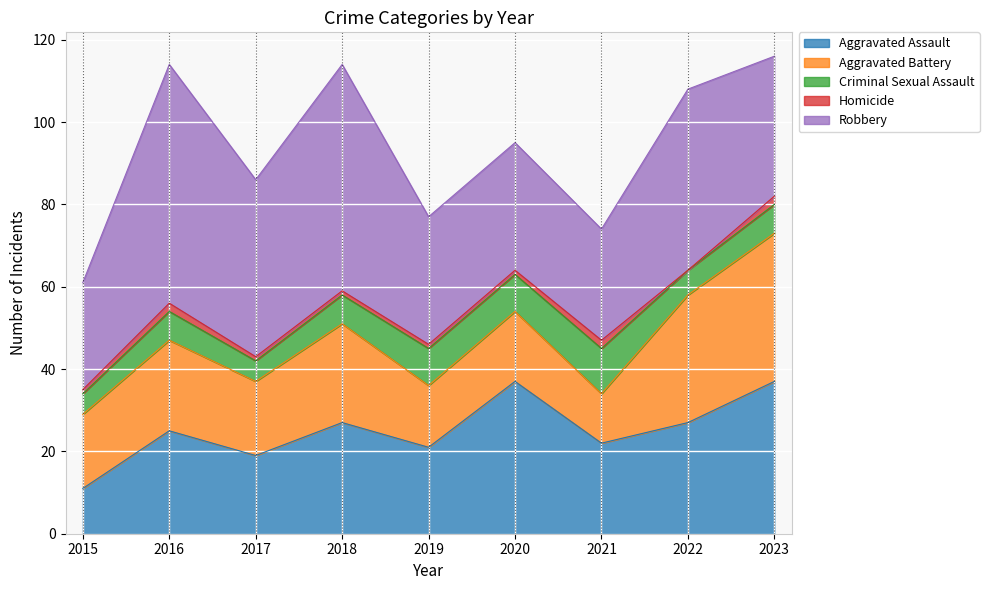

What is the difference between the highest and lowest values at 2022?

44